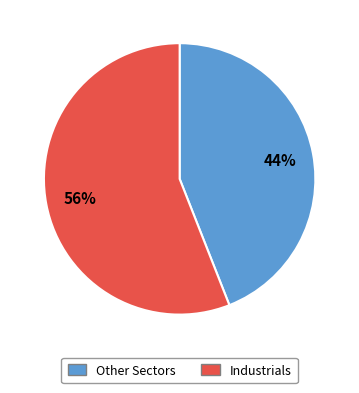

How many segments does this pie chart have?

2